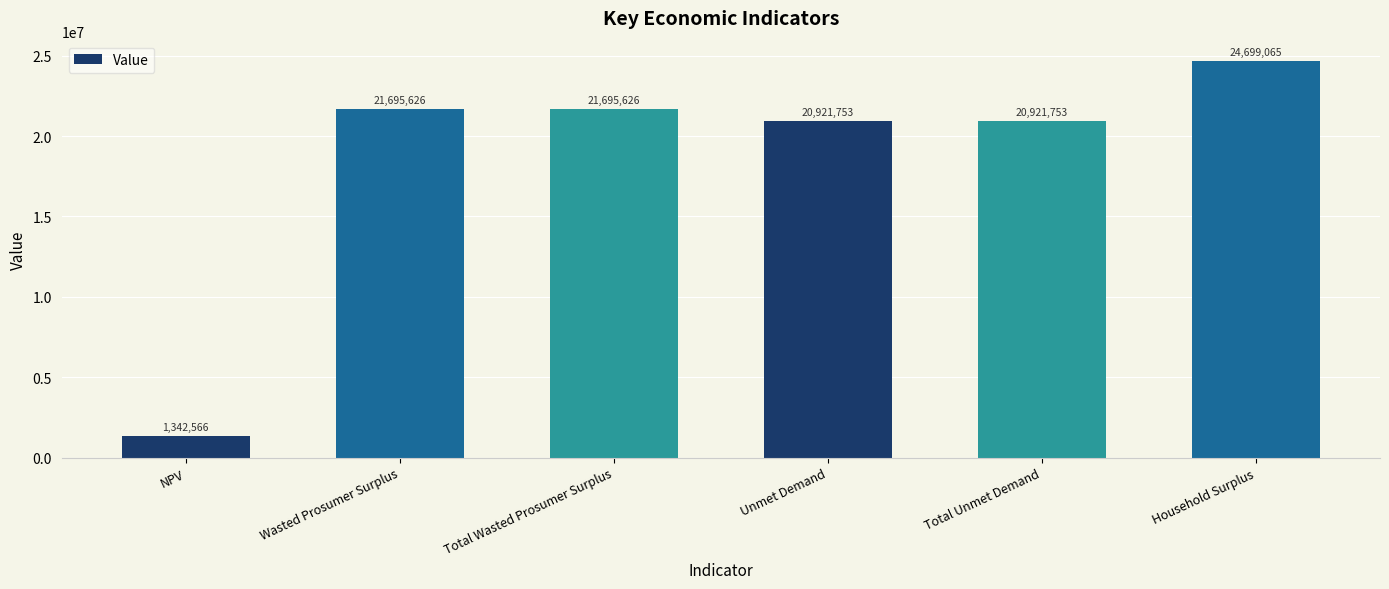

What is the ratio of the value at Household Surplus to the value at Total Wasted Prosumer Surplus?

1.1